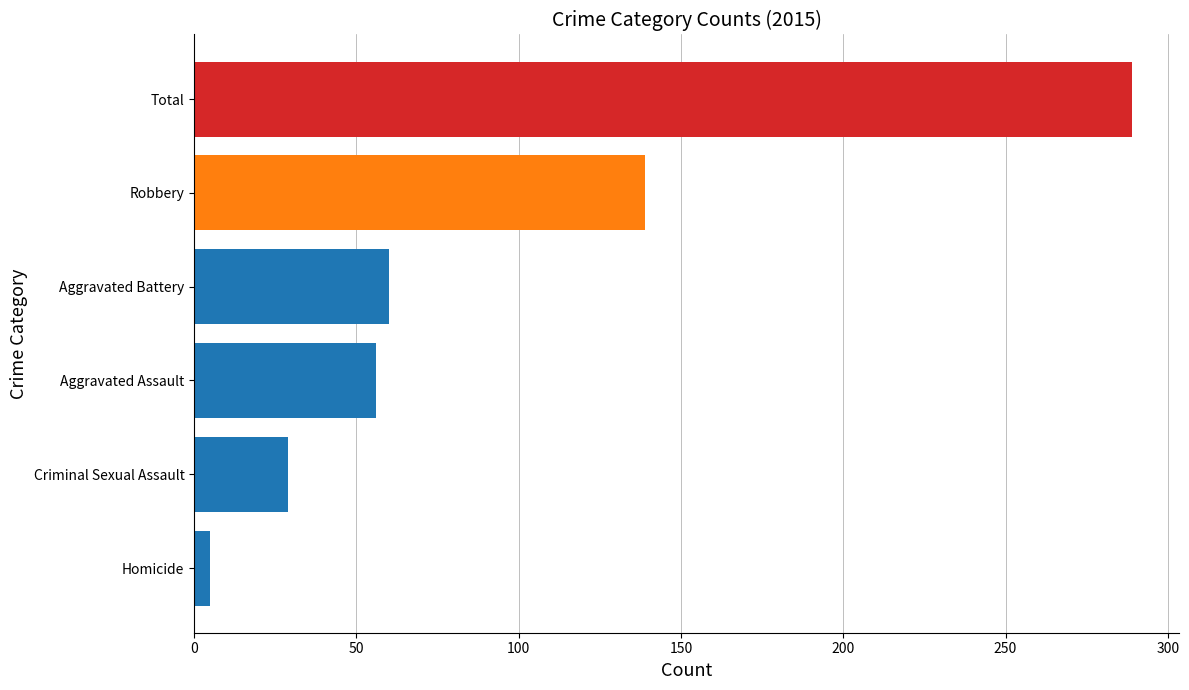

Does the chart contain stacked bars?

No